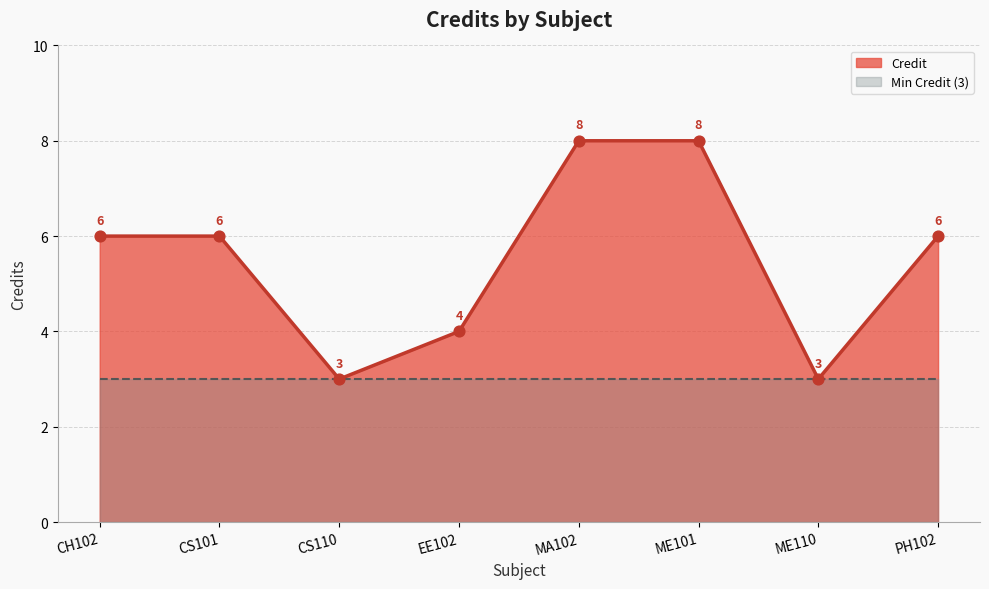

What is the change in value from CH102 to ME101?

+2